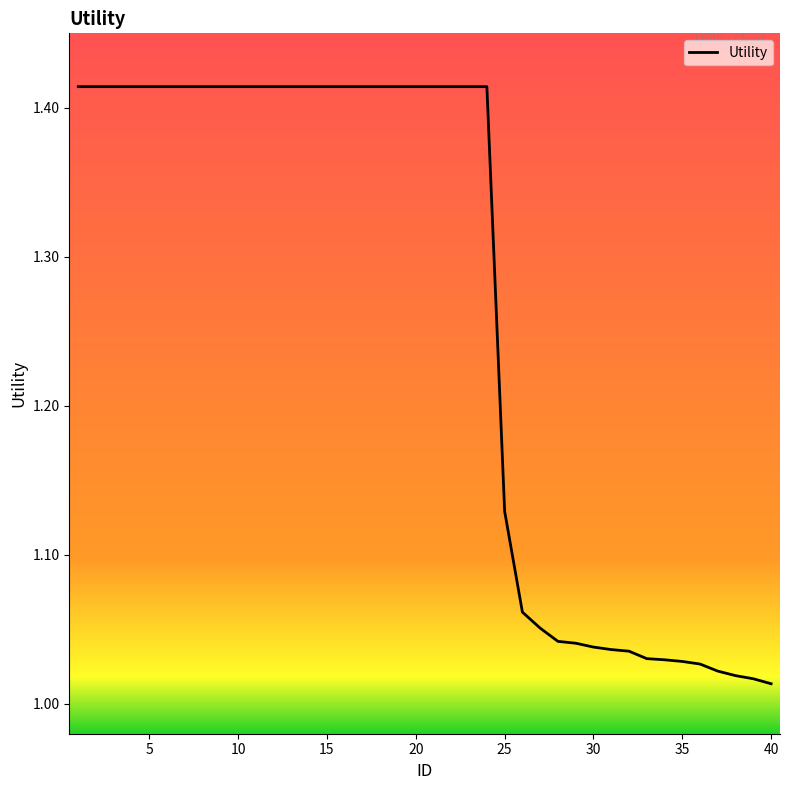

What is the average value?

1.3